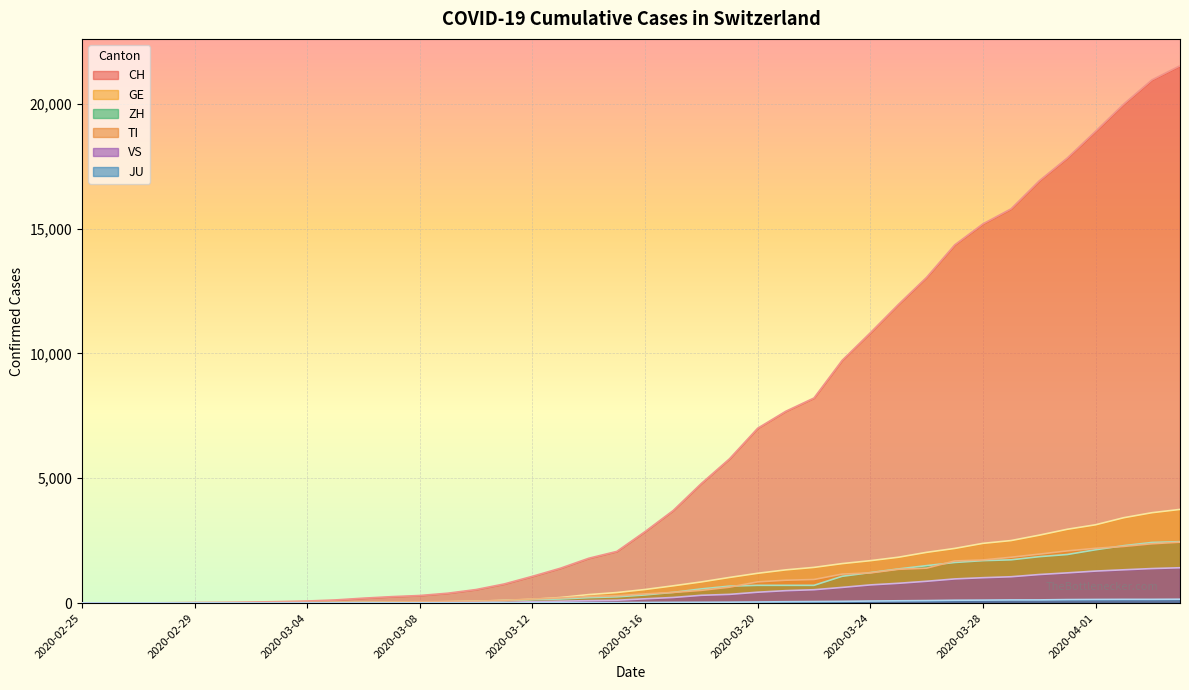

What is the value of the CH point at the 10th from the left?

125